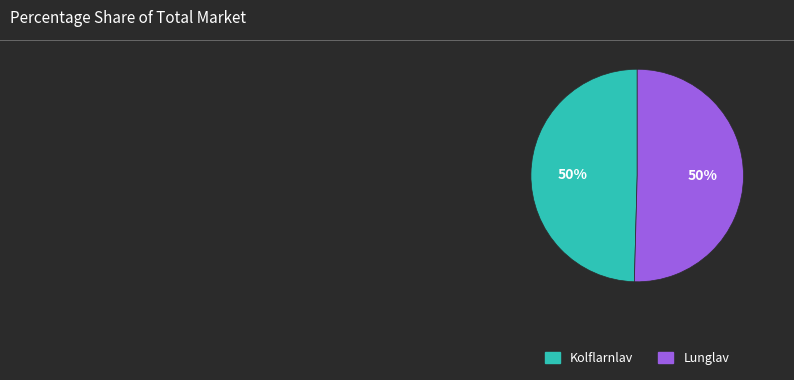

What percentage is the Kolflarnlav slice, to the nearest percent?

50%